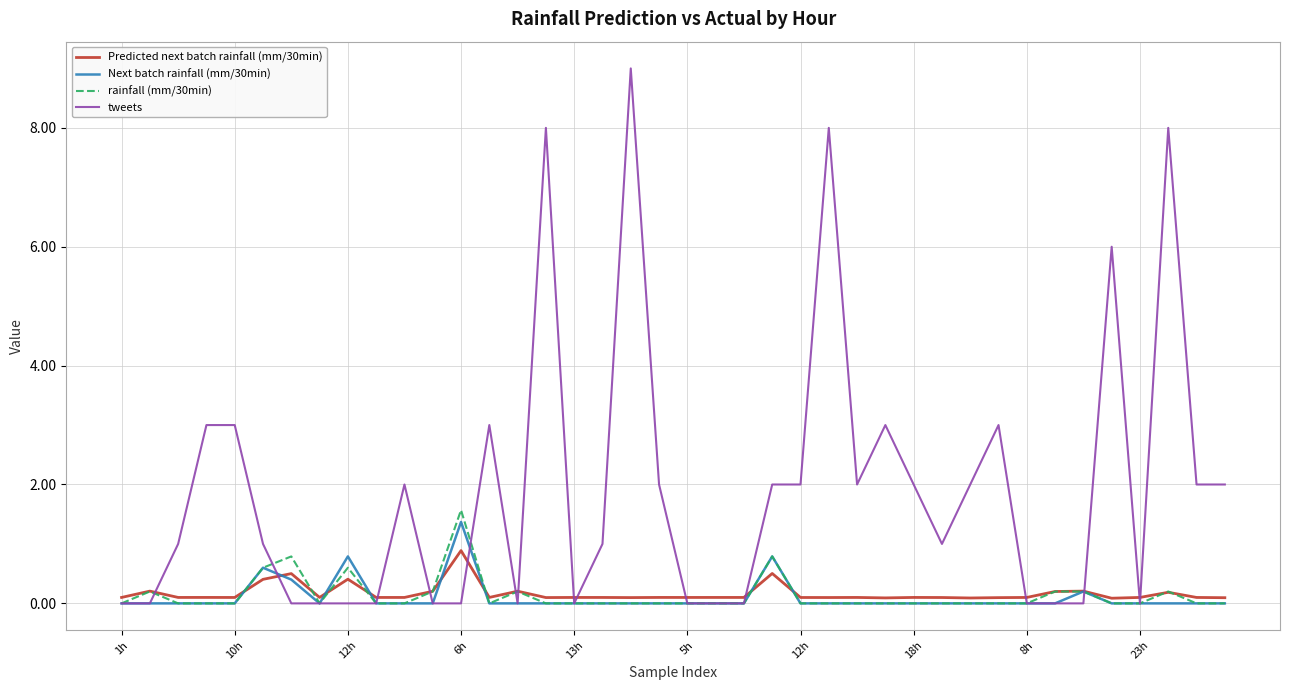

What is the difference between the second highest and minimum values in the rainfall (mm/30min) series?

0.8